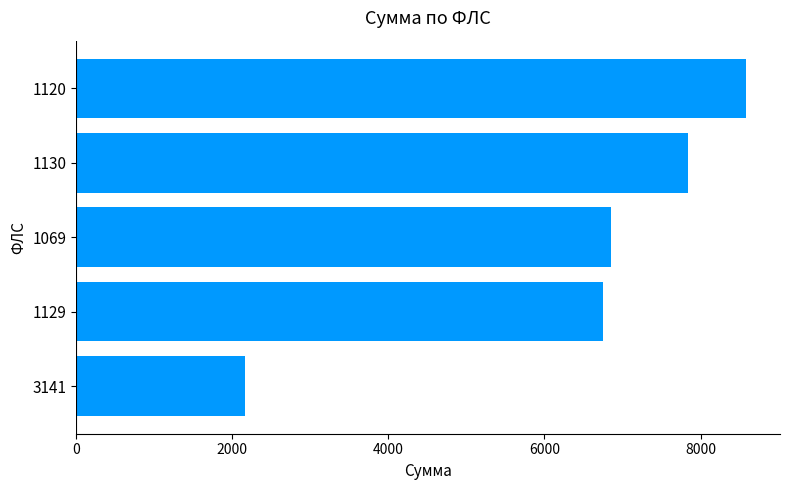

What is the sum of the values at 1130 and 1069?

14681.5